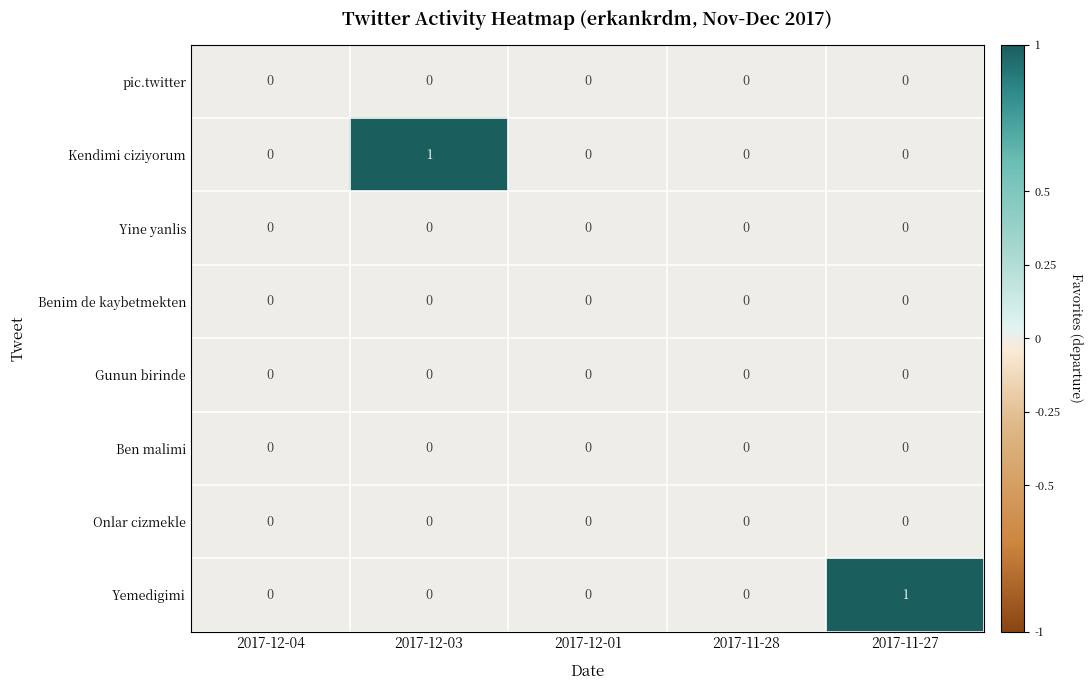

How many data points does each series have?

5